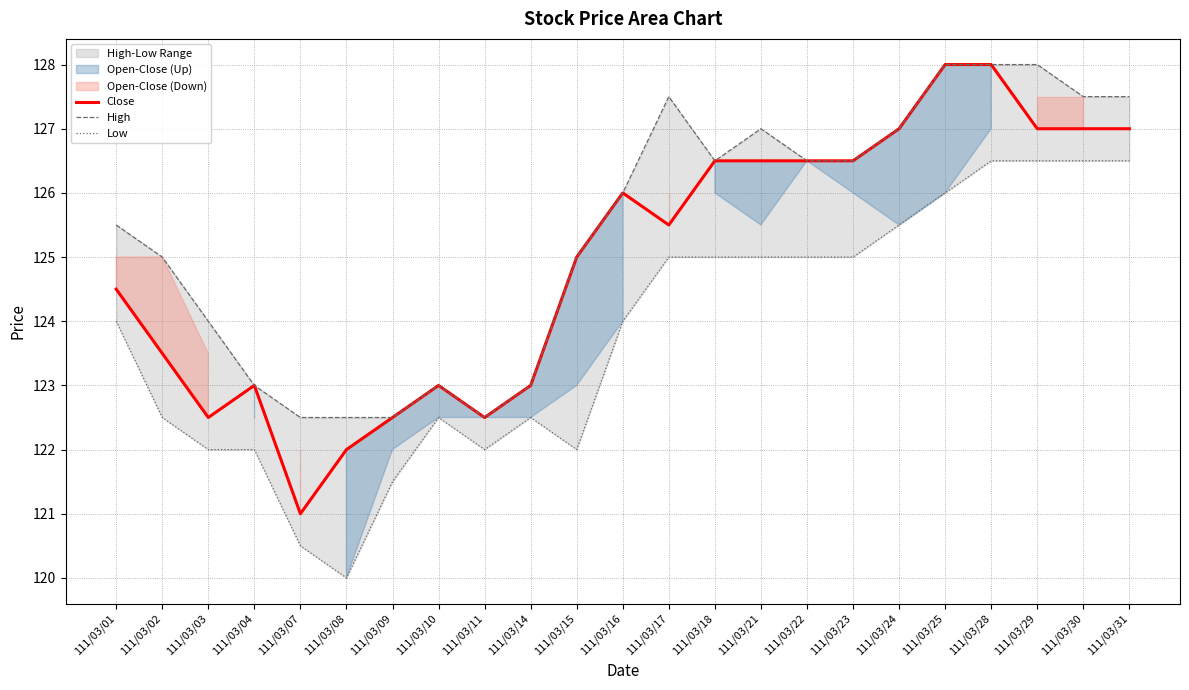

What is the total value across all series at 111/03/08?

364.5